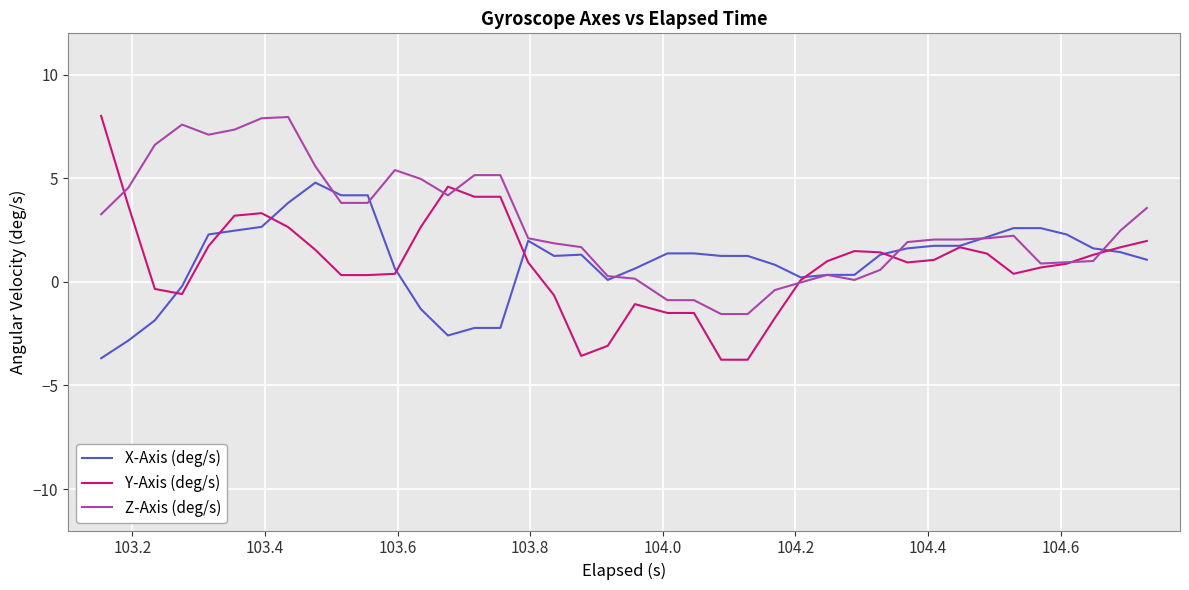

What is the average value of the Z-Axis (deg/s) series?

2.8